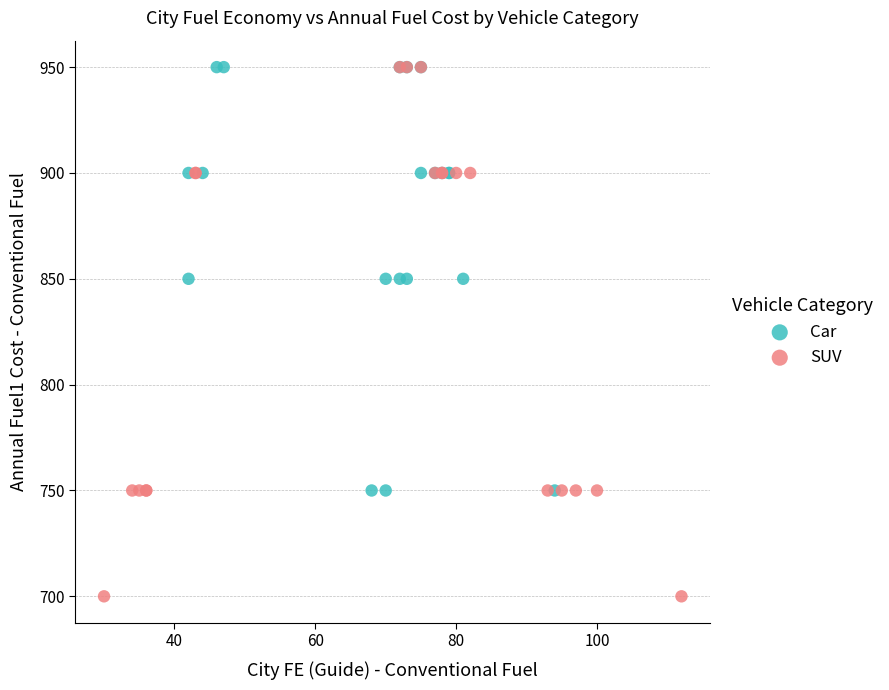

Which series has the widest spread of Y values?

SUV